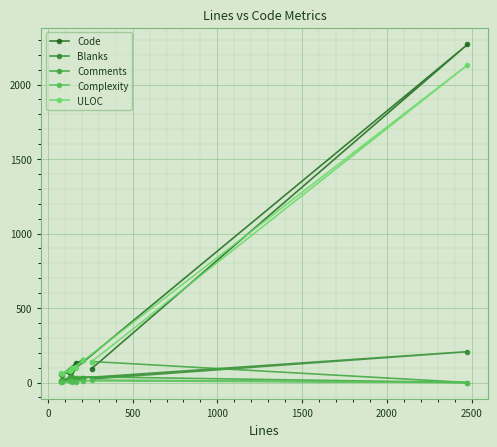

How many intersections are there between ULOC and Comments?

1